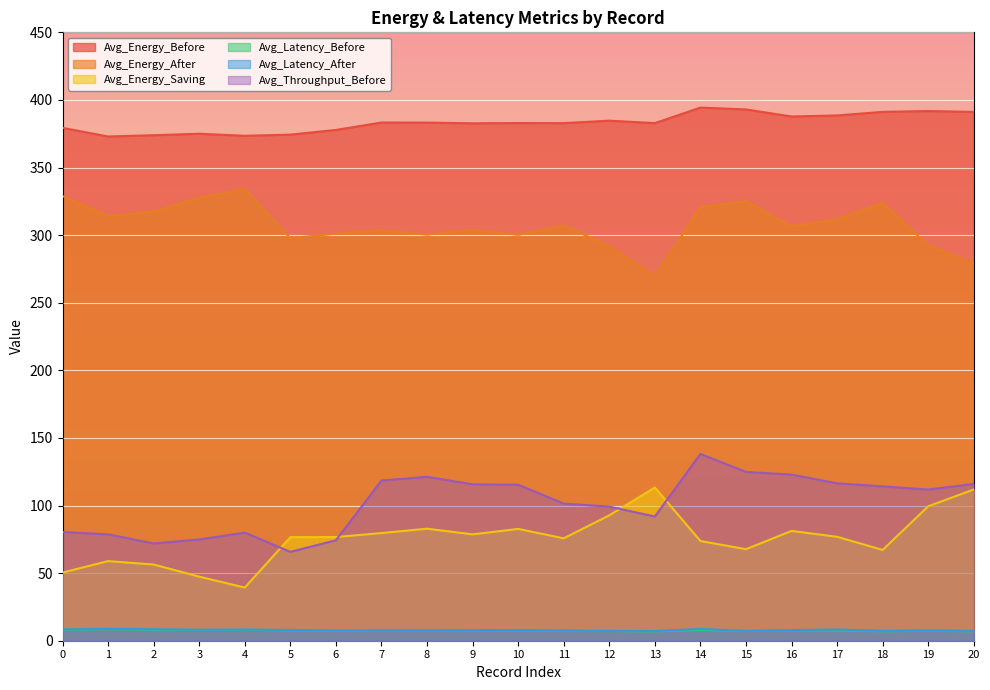

The value of Avg_Latency_Before at 5 is 7.7. True or false?

True